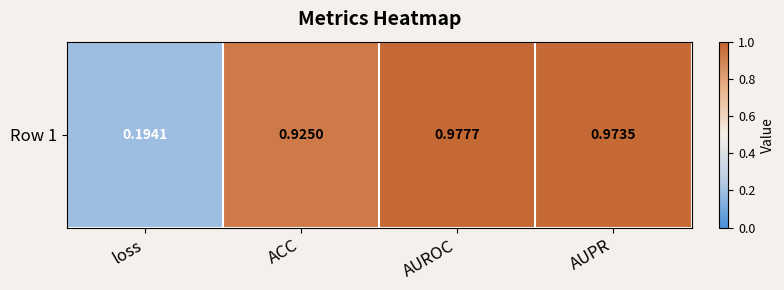

List the labels in order of value, largest first.

AUROC, AUPR, ACC, loss